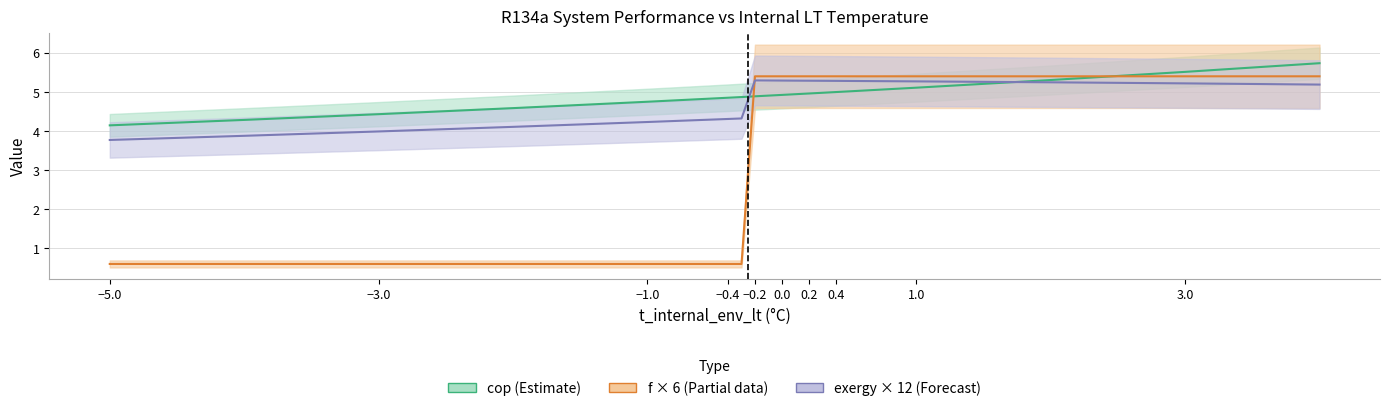

Is the value of cop (Estimate) at −0.4 greater than the value of exergy × 12 (Forecast) at −5.0?

Yes